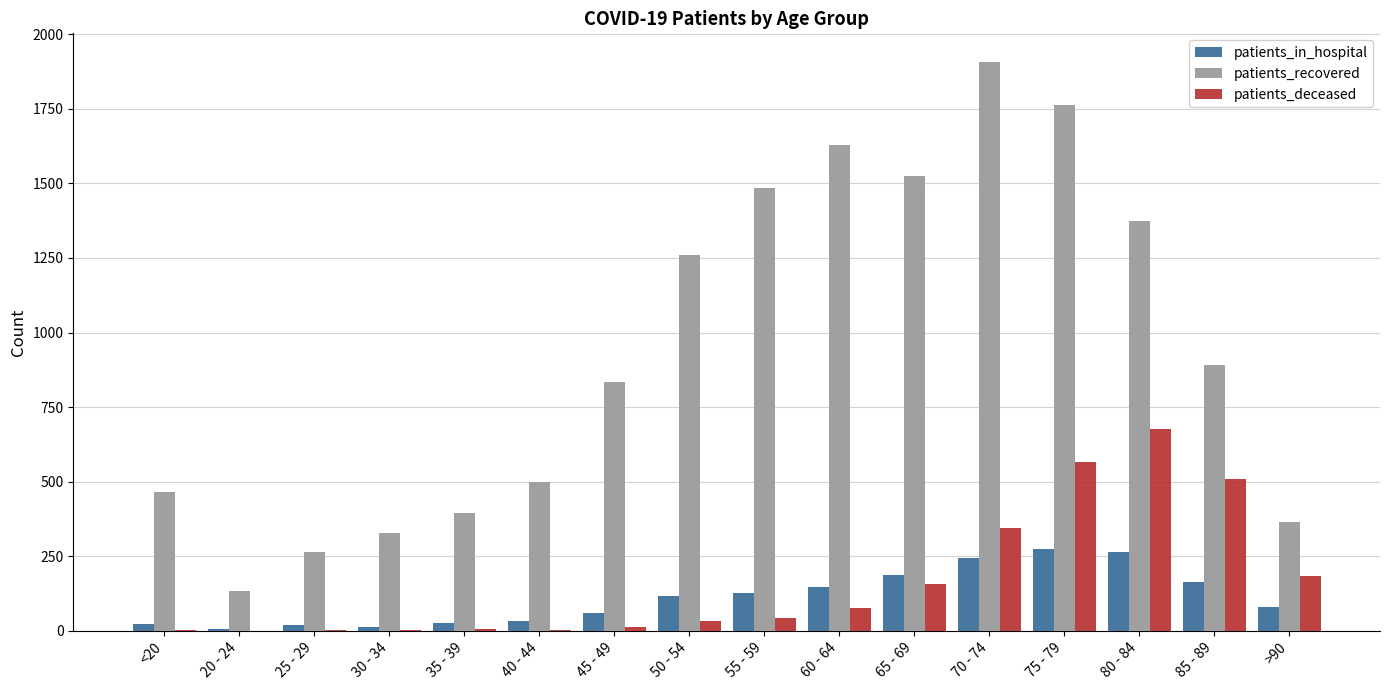

The patients_in_hospital series shows 34 at 40 - 44. True or false?

True